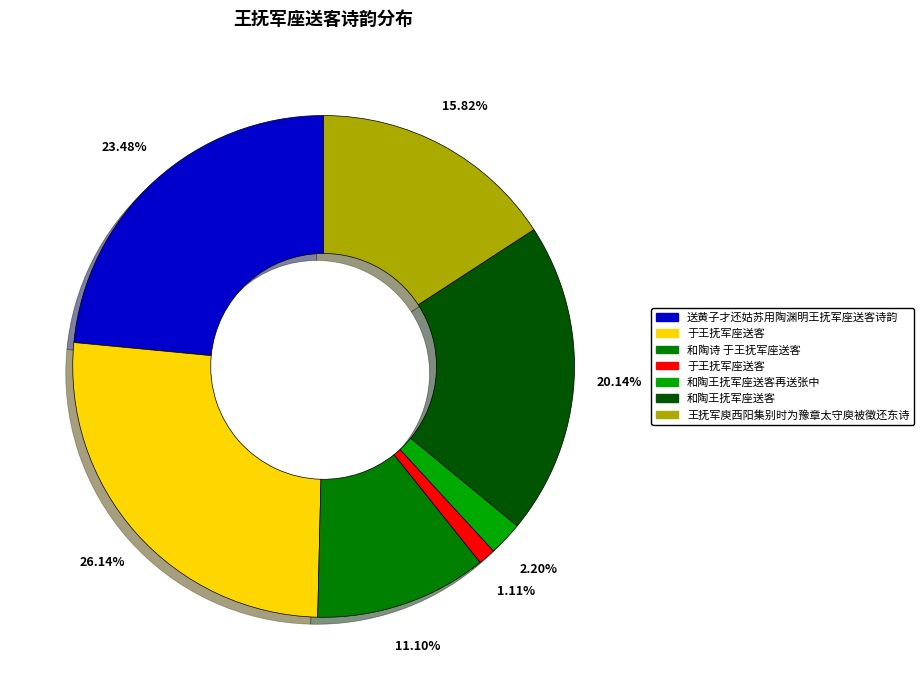

Is there a majority slice in this chart?

No